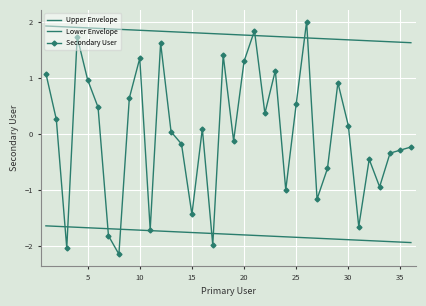

What is the smallest value displayed?

-2.1